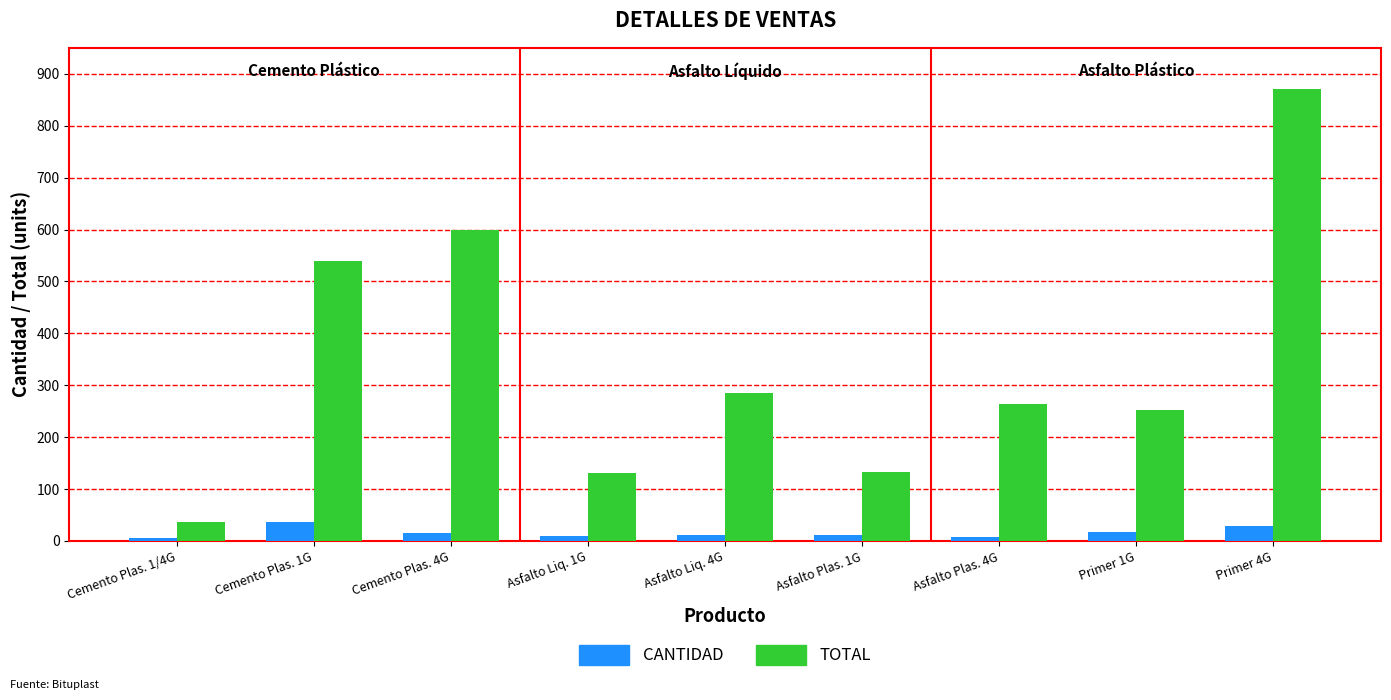

The value of TOTAL at Primer 1G is 252. True or false?

True